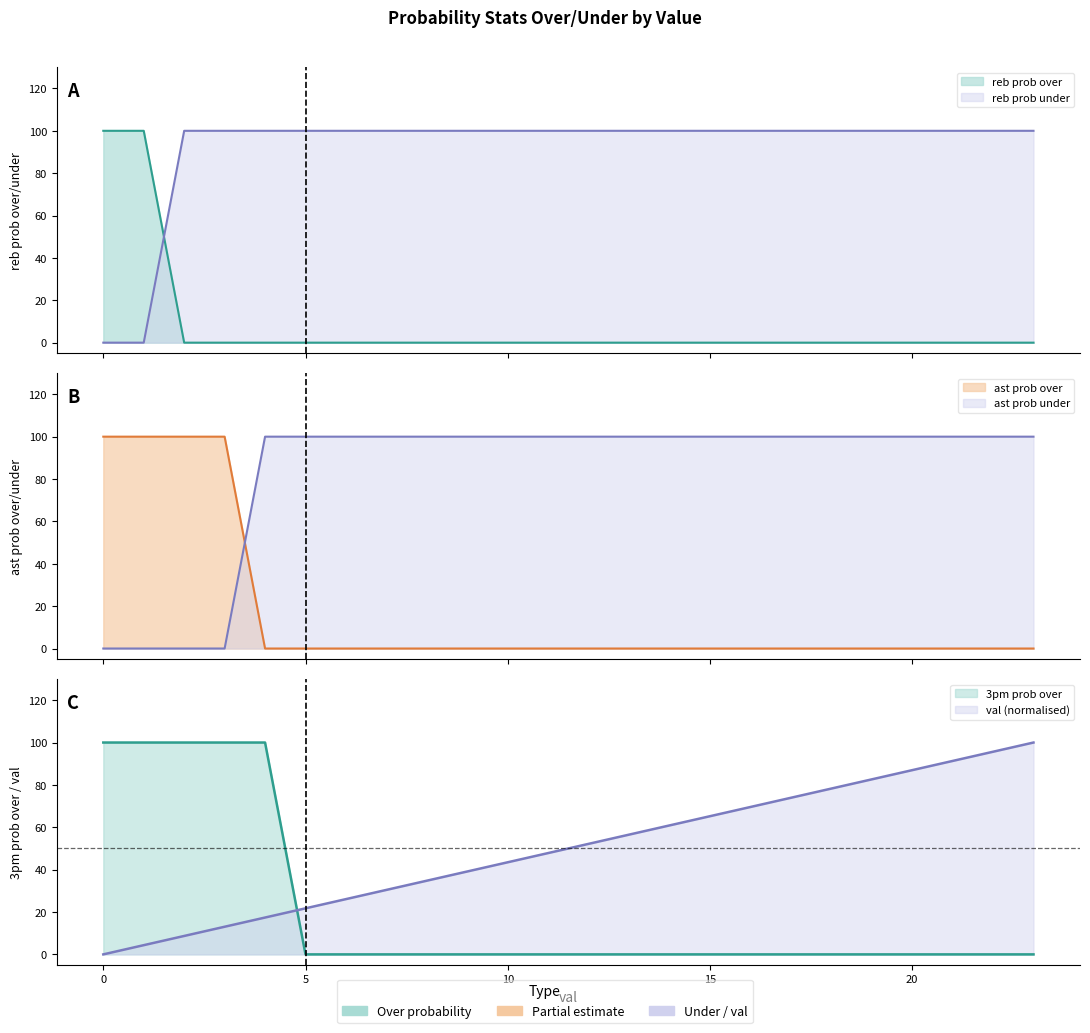

The value of ast prob under at 12 is 176.1. True or false?

False